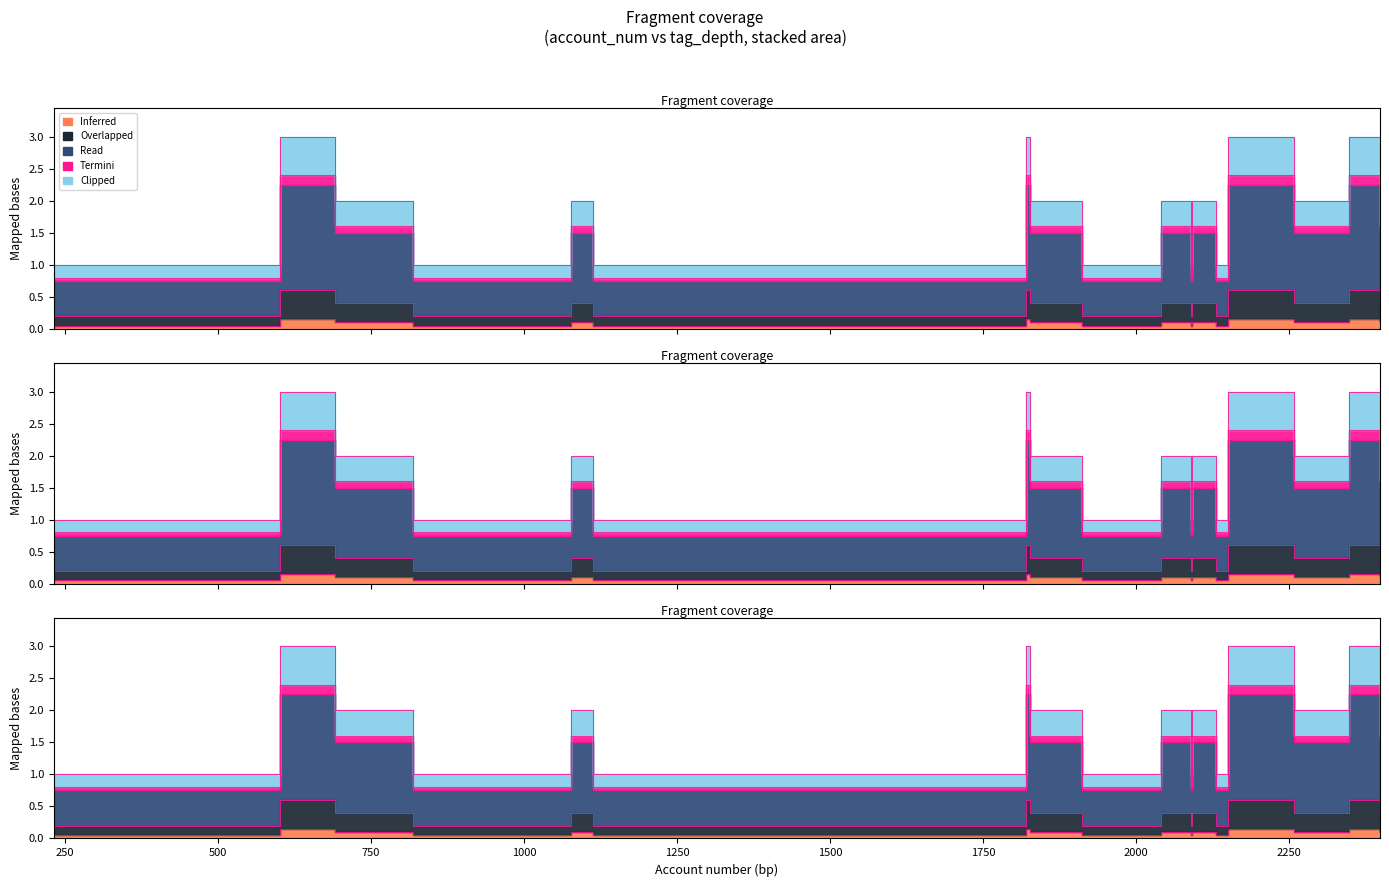

The value of Termini at 1077 is 0. True or false?

False